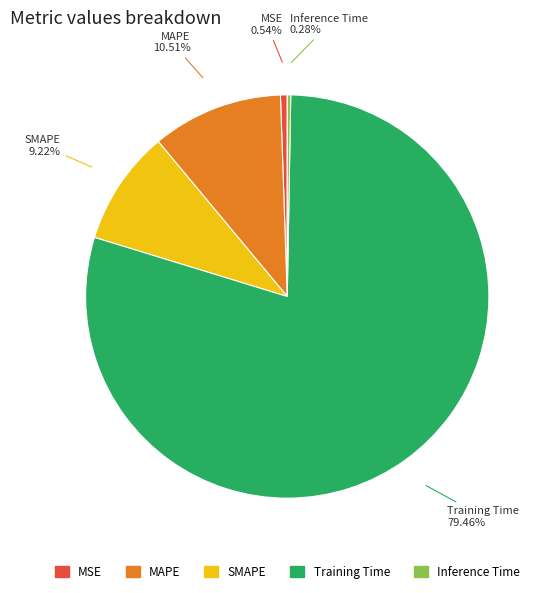

Do Training Time and MAPE together represent more than half of the pie?

Yes